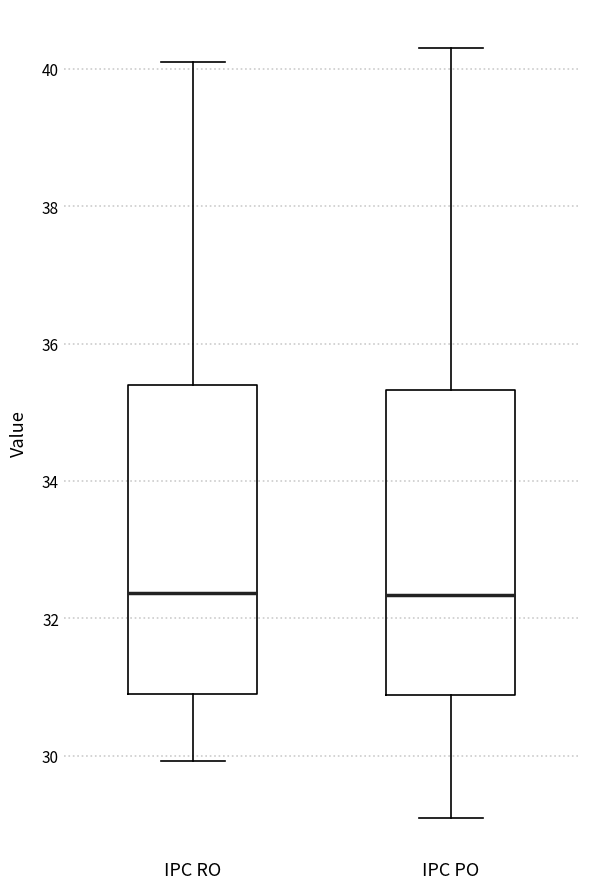

Reading left to right, transcribe this box plot: for each box, give where its median line is, the range the box spans, and where its two whiskers end, as read against the y-axis. The values are not printed on the chart, so give them approximately, as read against the axis.

IPC RO: median 32.4, box 30.8 to 35.4, whiskers 30.0 to 40.2
IPC PO: median 32.4, box 30.8 to 35.4, whiskers 29.0 to 40.4